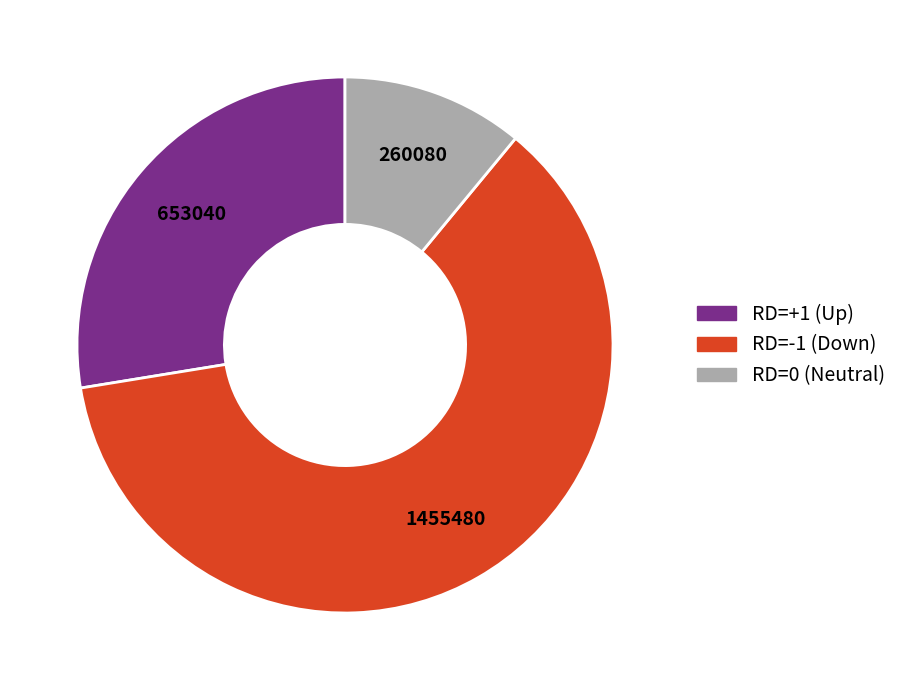

How many segments does this pie chart have?

3